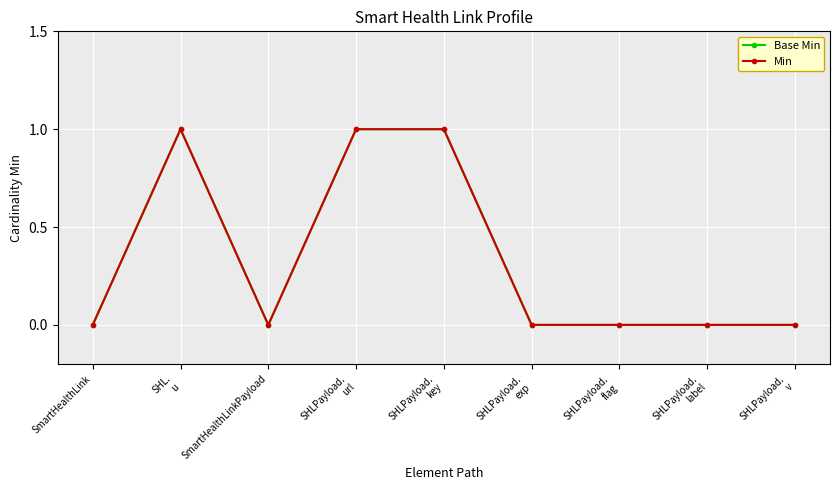

Reading left to right, what are all the values shown in this chart?

Base Min: 0	1	0	1	1	0	0	0	0
Min: 0	1	0	1	1	0	0	0	0